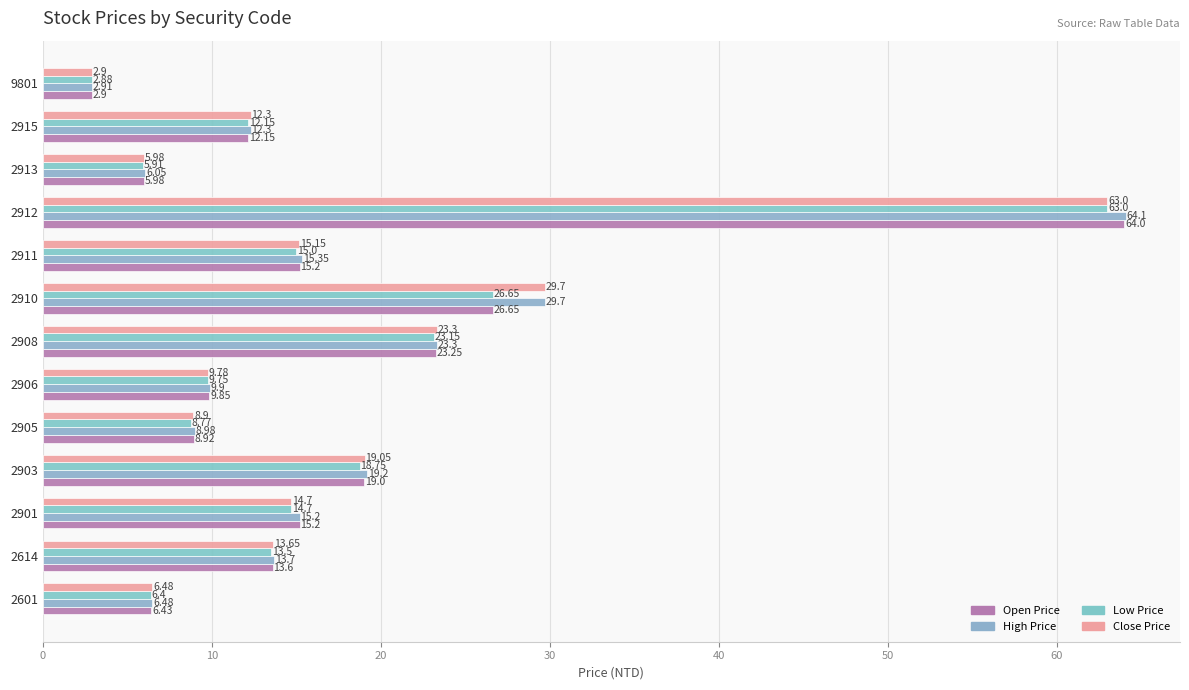

What is the difference between the maximum and second lowest values in the Close Price series?

57.0